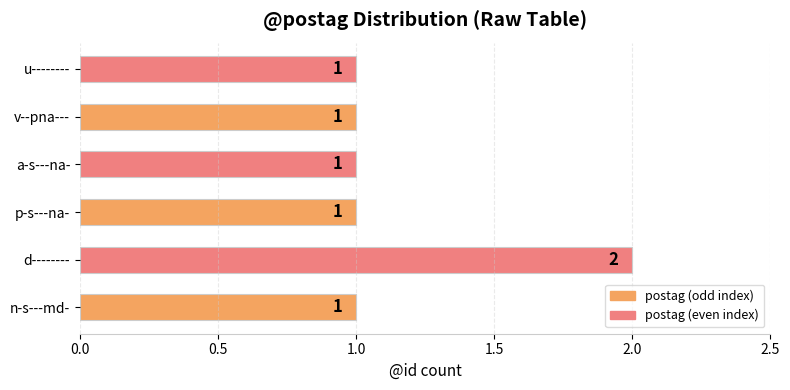

Between v--pna--- and d--------, which is larger?

d--------